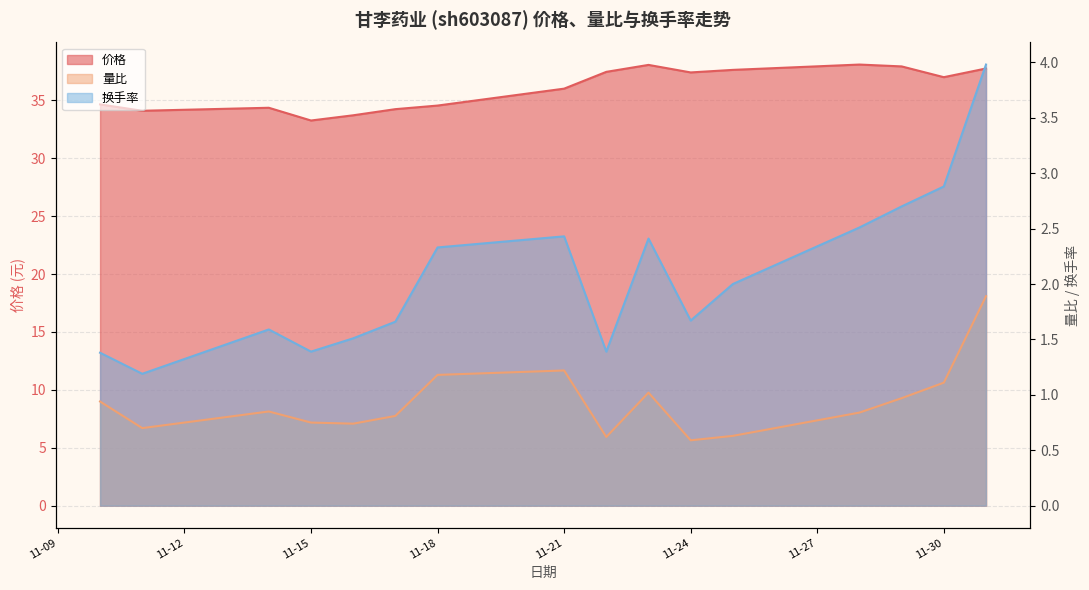

What is the value of the 价格 point at the 7th from the left?

34.5